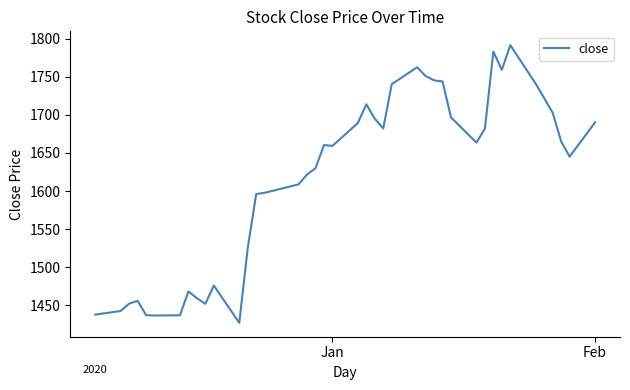

What is the maximum value shown in the chart?

1791.3